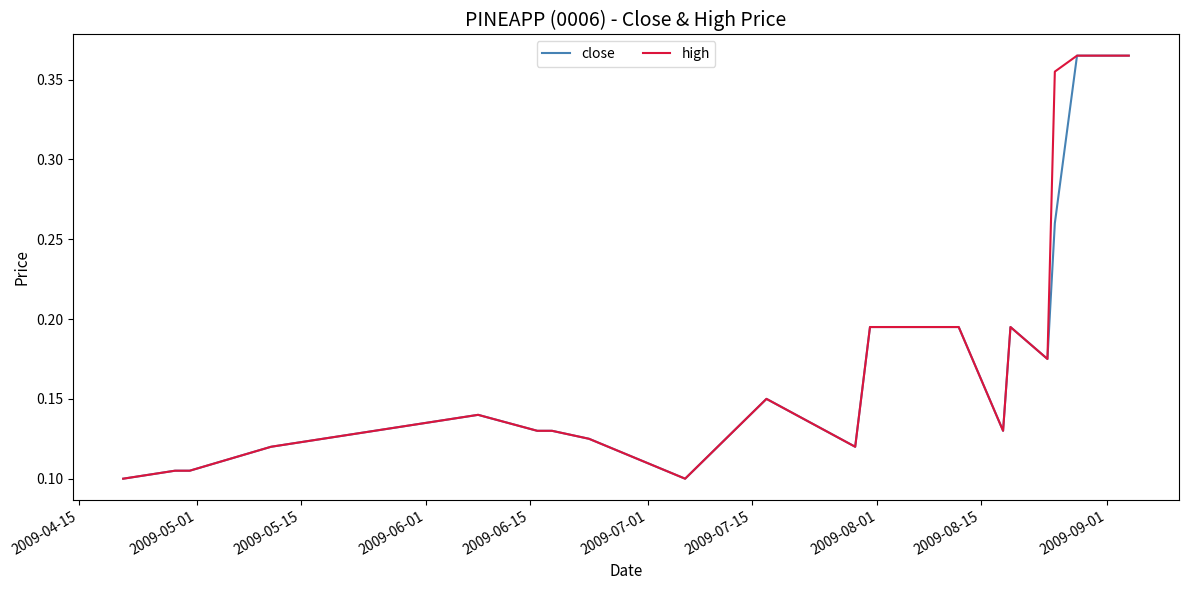

How many lines are shown in the chart?

2